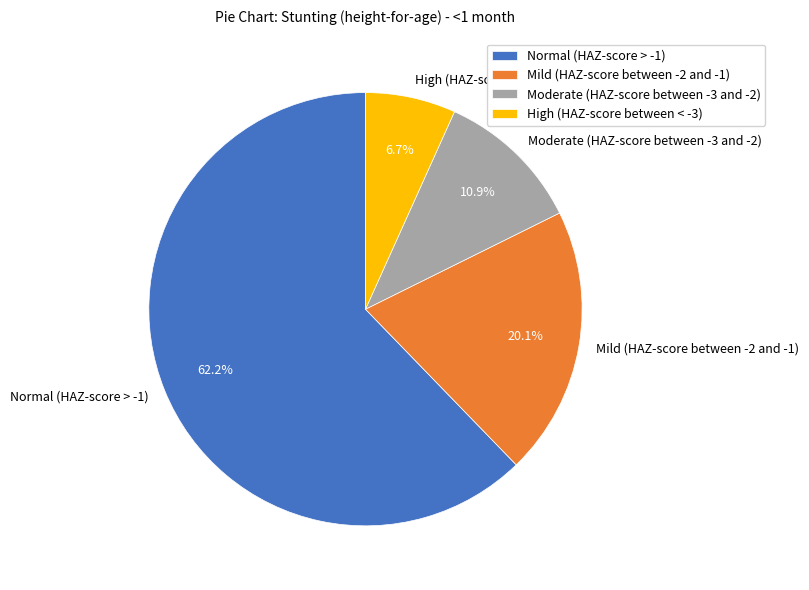

To the nearest percent, what percentage of the pie is High (HAZ-score between < -3)?

7%